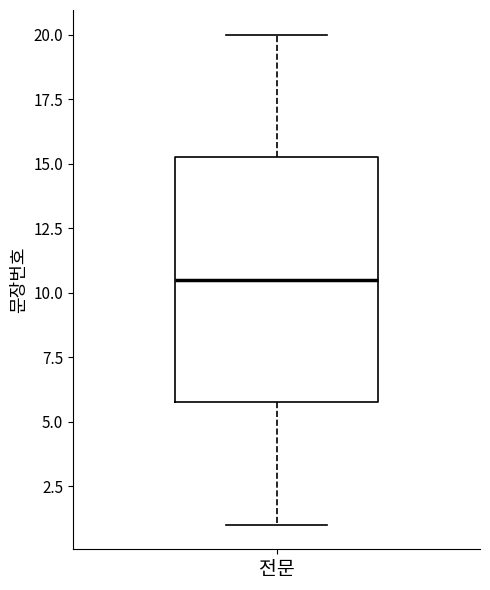

Where is the lower edge of the box for 전문 on the y-axis? The values are not printed on the chart, so give them approximately, as read against the axis.

6.0